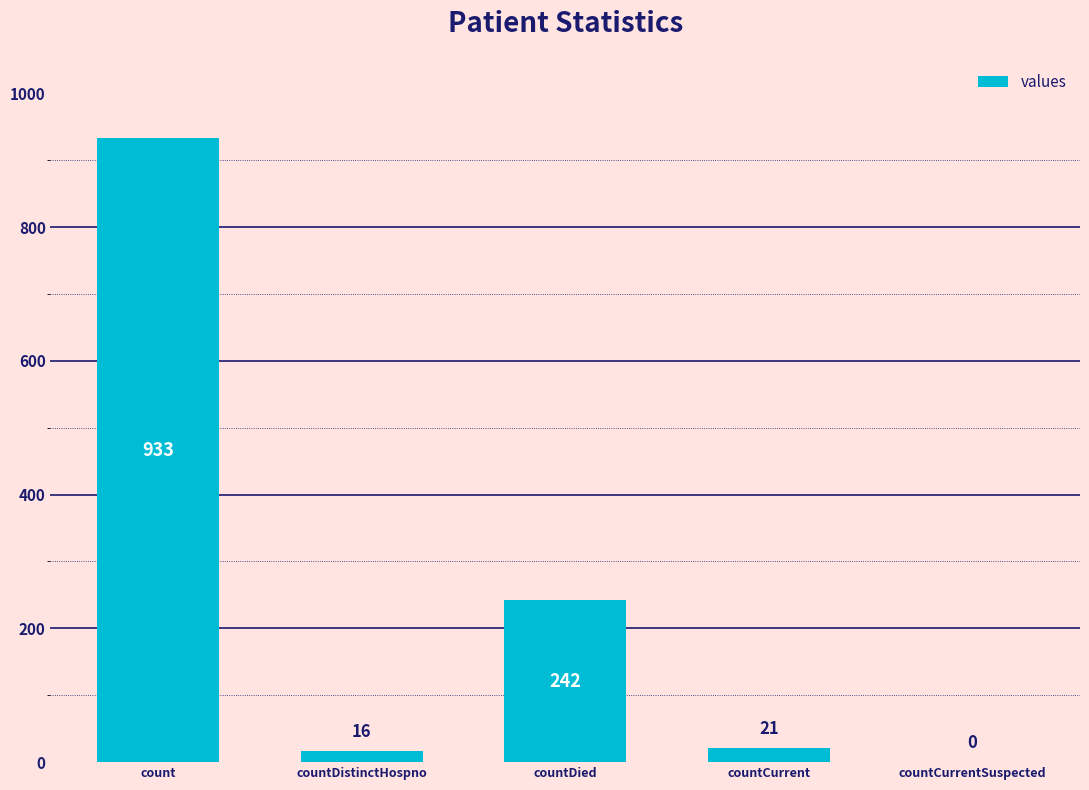

Read the value at countDied.

242